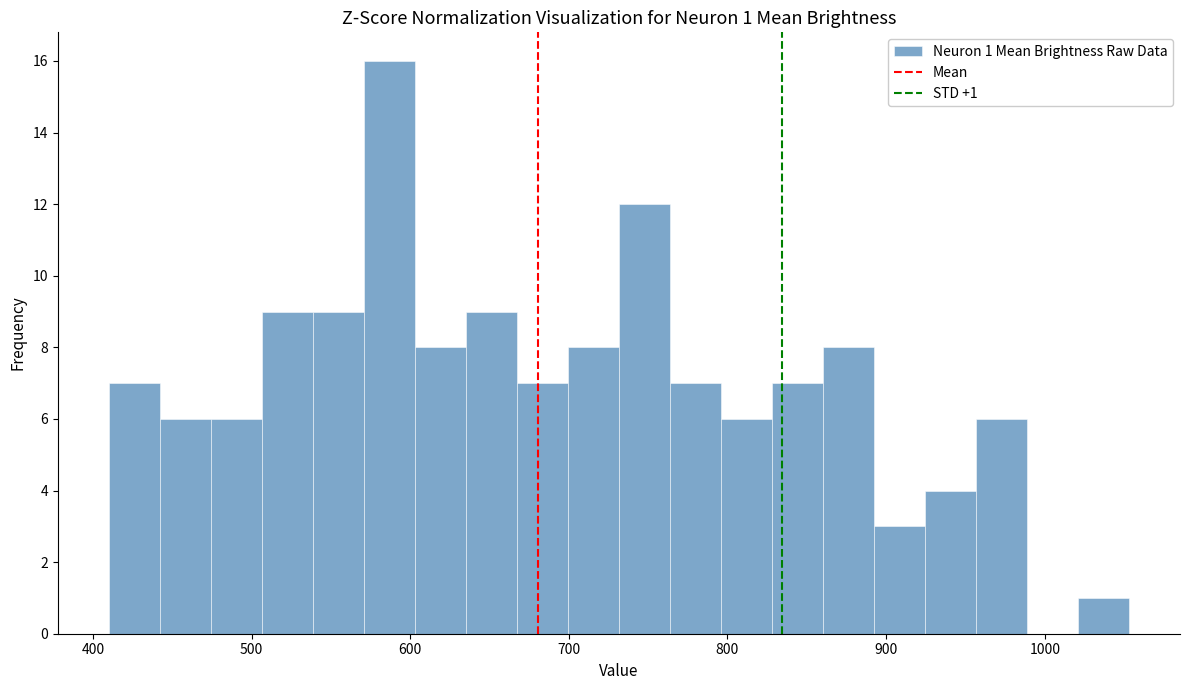

Around what value on the x-axis is the tallest bar? Give the approximate position of its centre, as read against the axis.

590